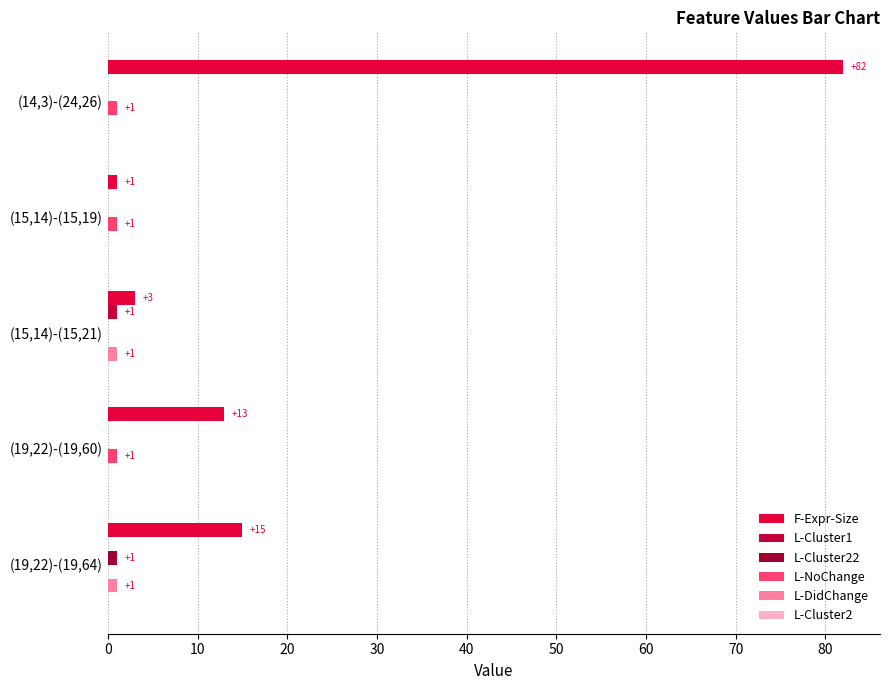

How many distinct data groups are displayed?

5